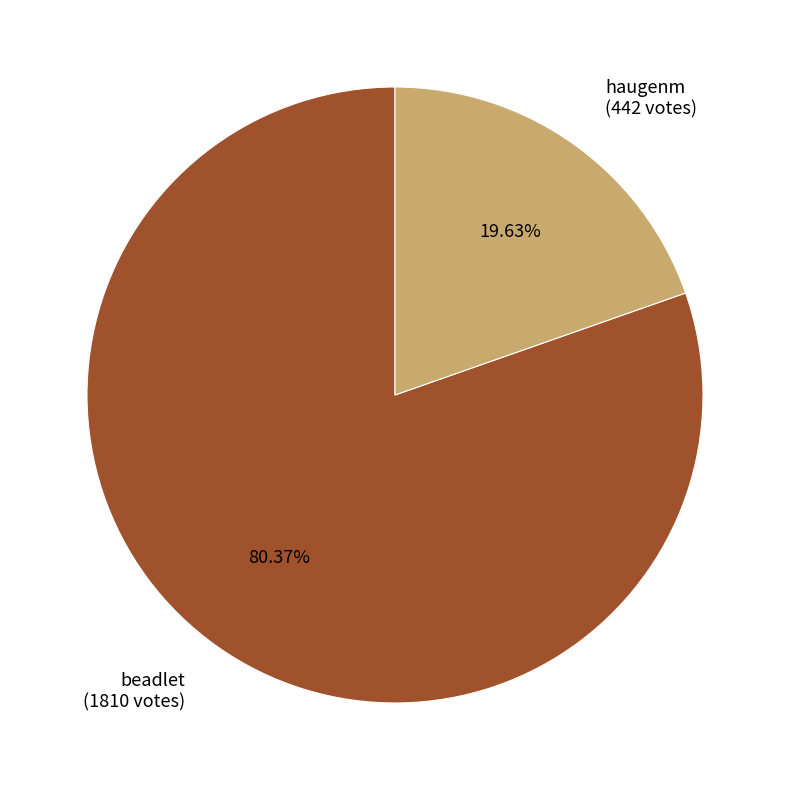

To the nearest percent, what is the difference between the beadlet and haugenm slice percentages?

61%